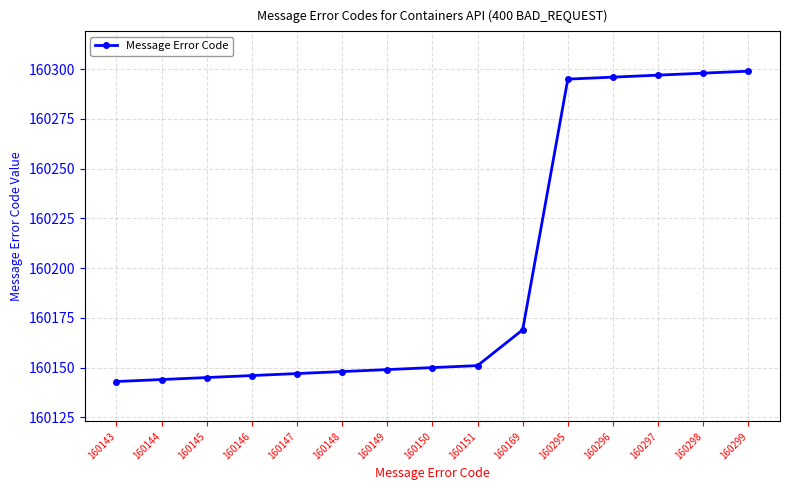

Is it true that the value at 160151 is 256235?

False